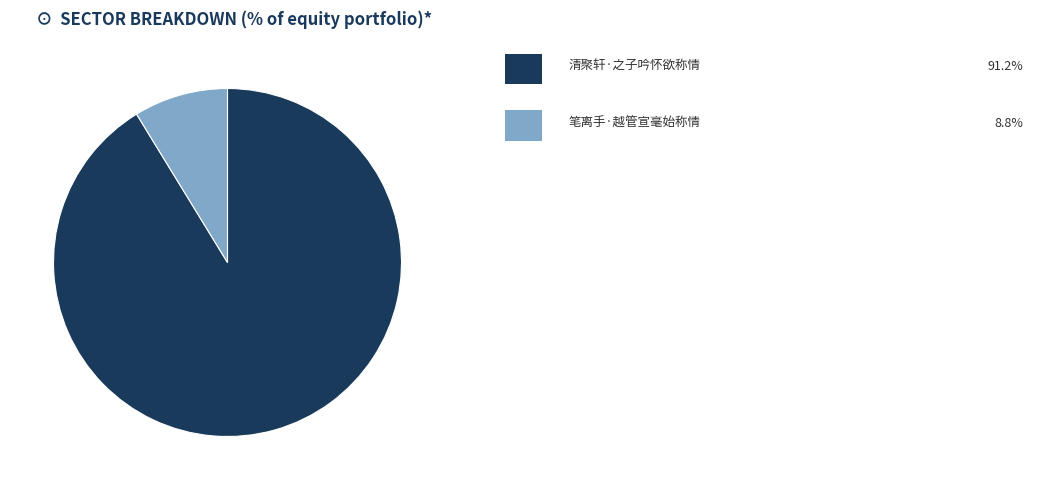

Does any single category account for the majority?

Yes